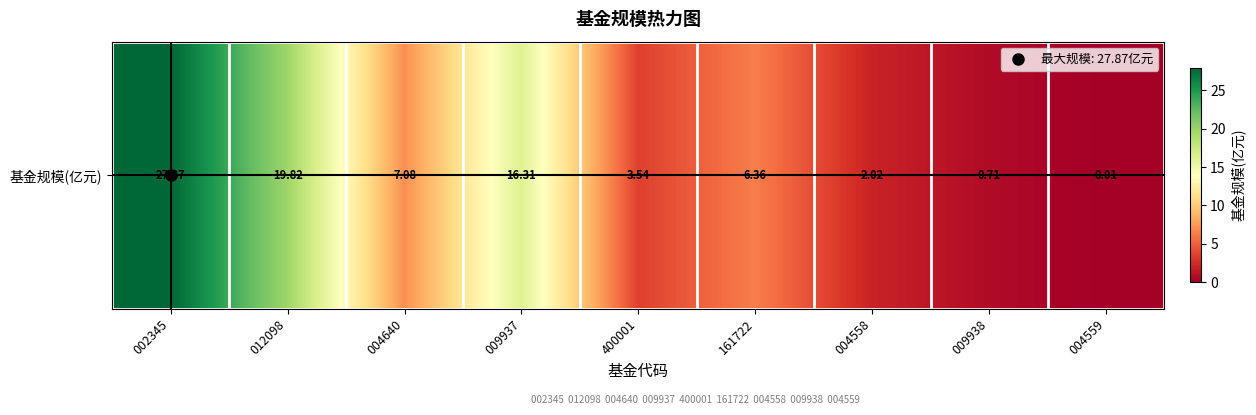

What is the sum of all values?

83.7